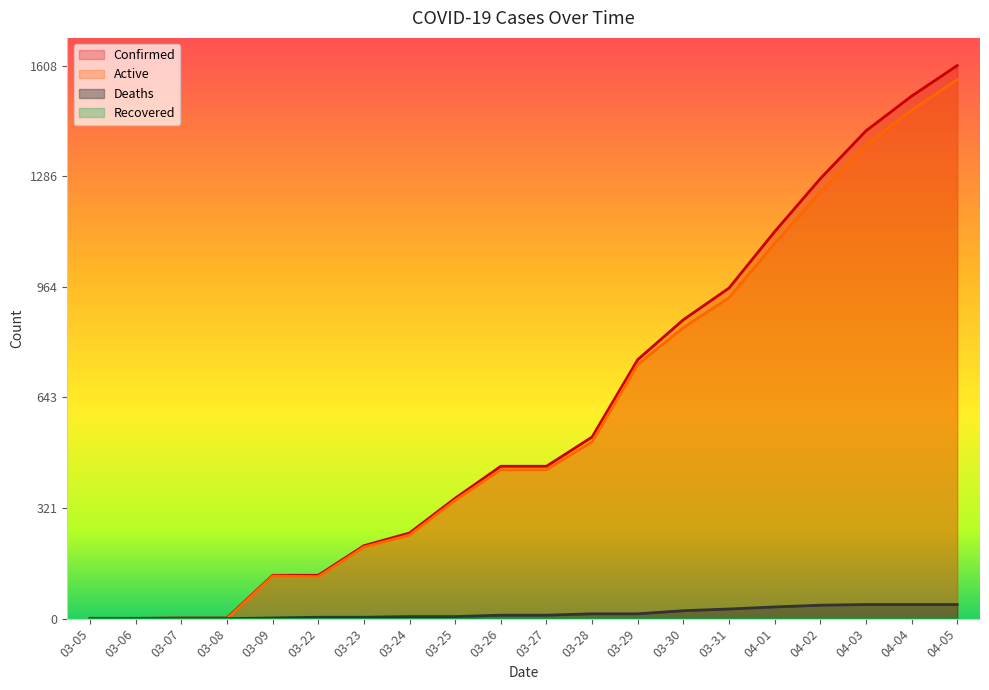

Reading left to right, extract all data points from this chart.

Confirmed: 1	1	2	2	126	126	212	249	350	443	443	528	753	869	961	1125	1279	1418	1519	1608
Active: 1	0	0	0	124	122	208	243	344	433	433	514	739	846	933	1091	1240	1377	1478	1567
Deaths: 0	0	0	0	2	4	4	6	6	10	10	14	14	23	28	34	39	41	41	41